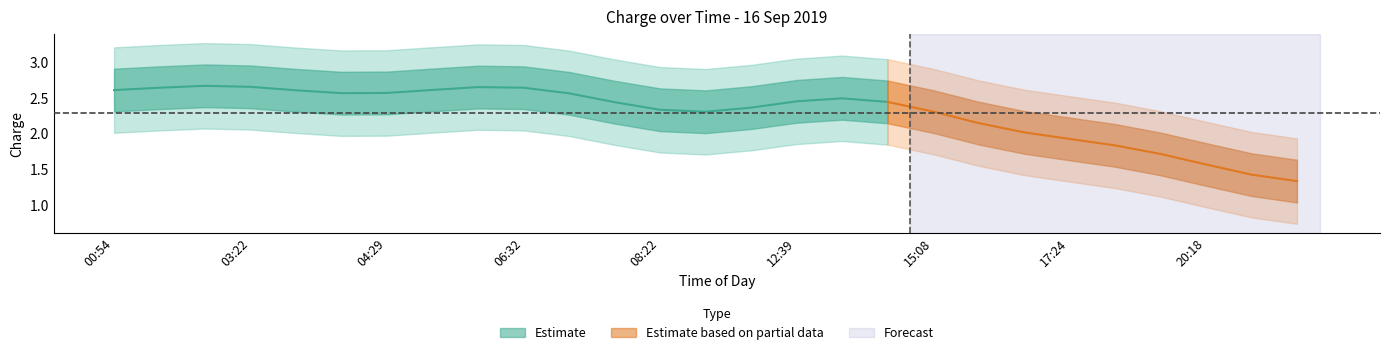

True or false: charge_upper and charge_lower cross at least once.

False